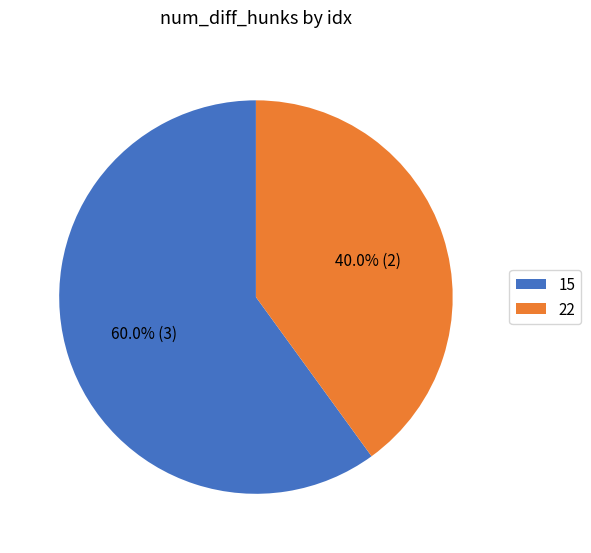

What is the largest slice in the pie chart?

15